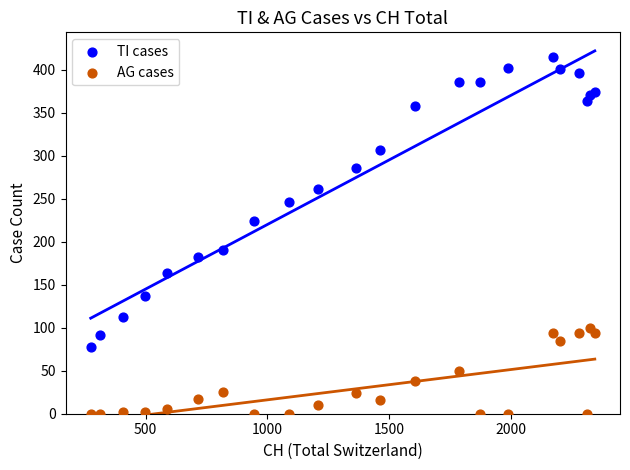

What is the X range (max minus min) for the scatter plot?

2070